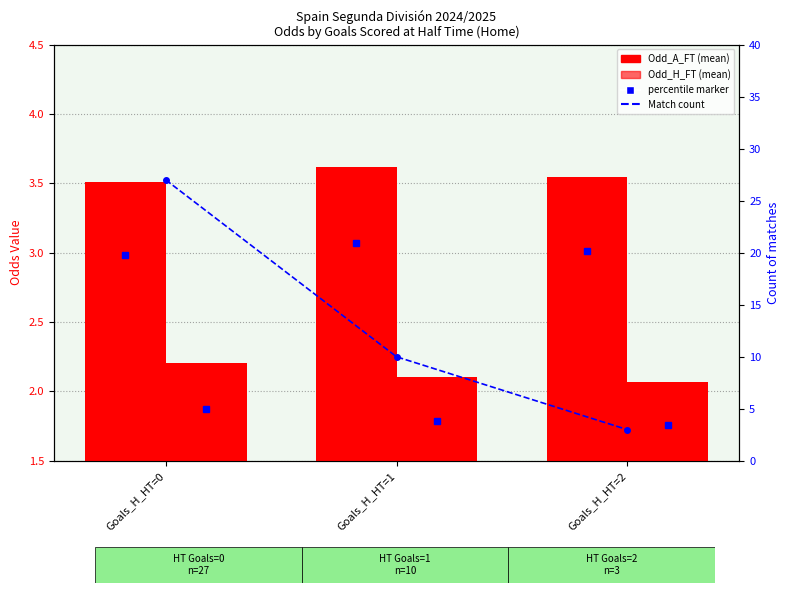

Which series has the largest total across all categories?

Match count